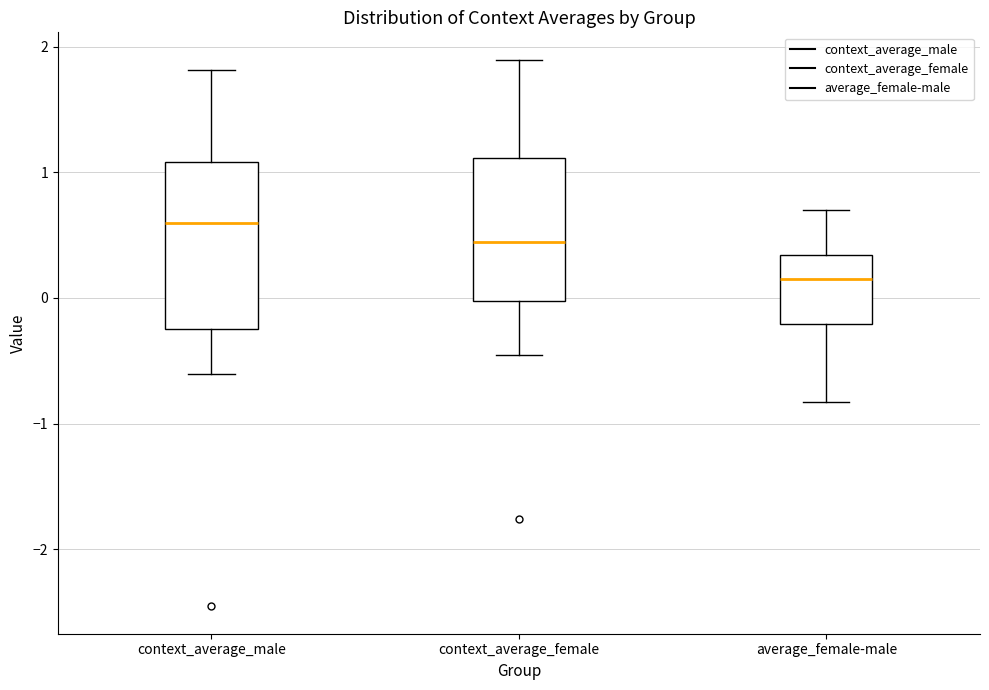

Reading left to right, read every box against the y-axis: the position of its median line, the range the box covers, and the ends of its whiskers. The values are not printed on the chart, so give them approximately, as read against the axis.

context_average_male: median 0.6, box -0.2 to 1.1, whiskers -0.6 to 1.8
context_average_female: median 0.4, box 0.0 to 1.1, whiskers -0.5 to 1.9
average_female-male: median 0.2, box -0.2 to 0.3, whiskers -0.8 to 0.7